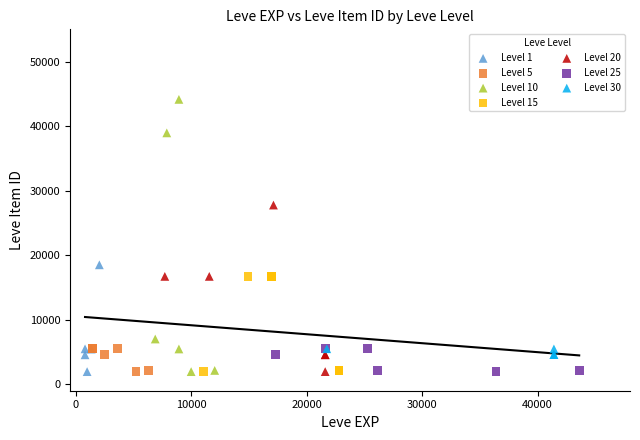

What are all the series names shown in the legend?

Level 1, Level 5, Level 10, Level 15, Level 20, Level 25, Level 30